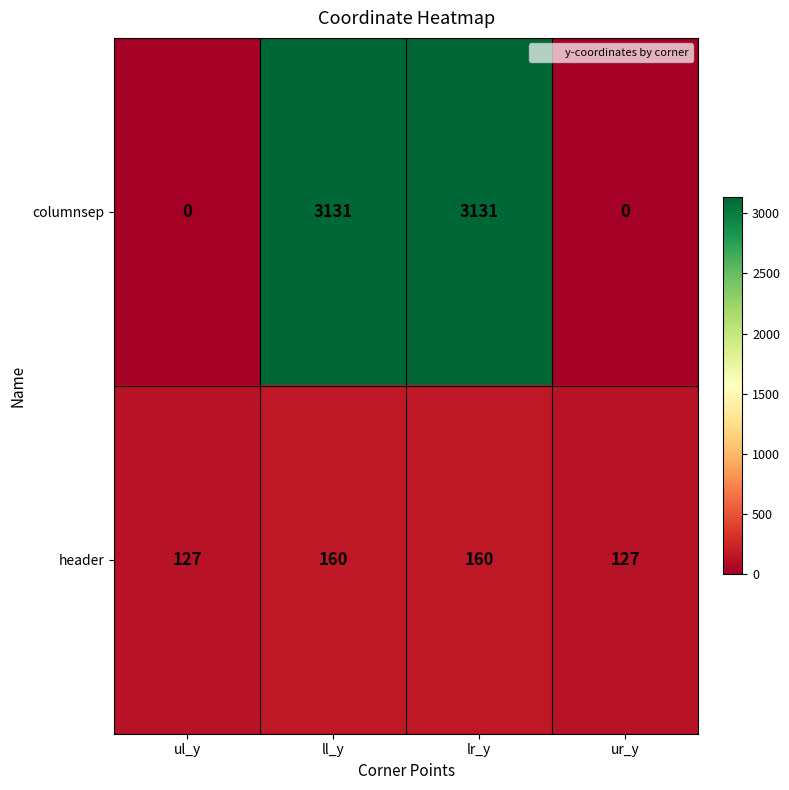

What is the difference between the header values at ul_y and ll_y?

33